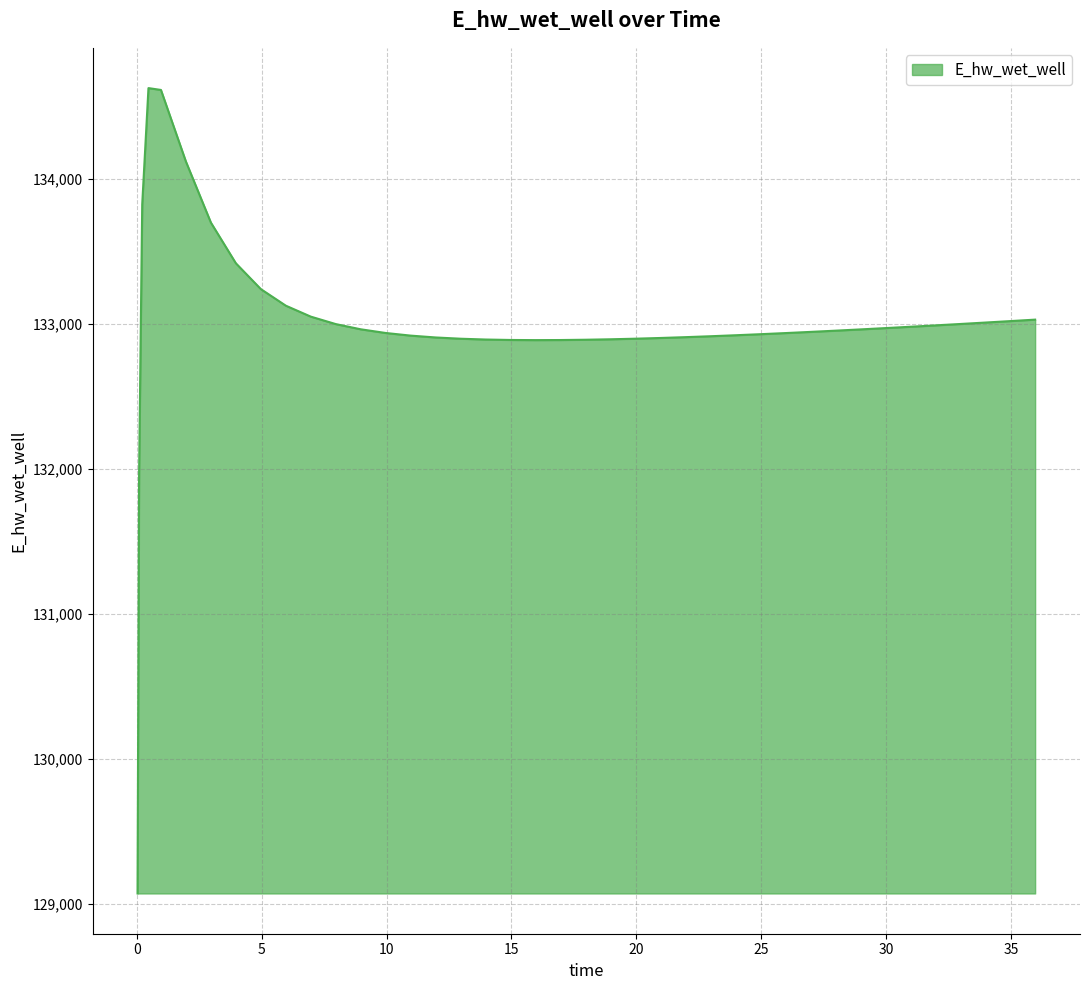

What is the minimum value shown in the chart?

129070.3